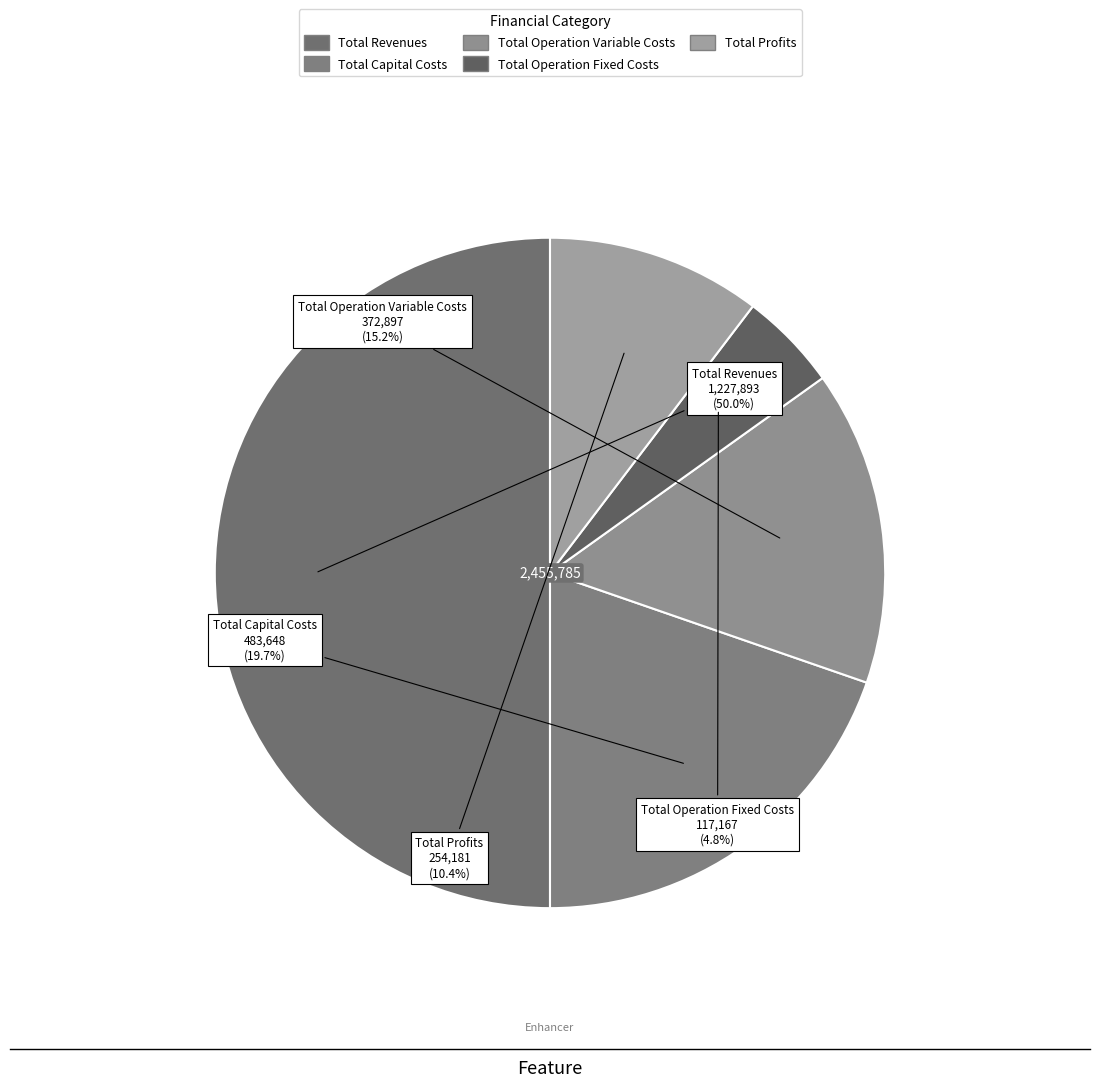

To the nearest percent, what portion does Total Capital Costs represent?

20%